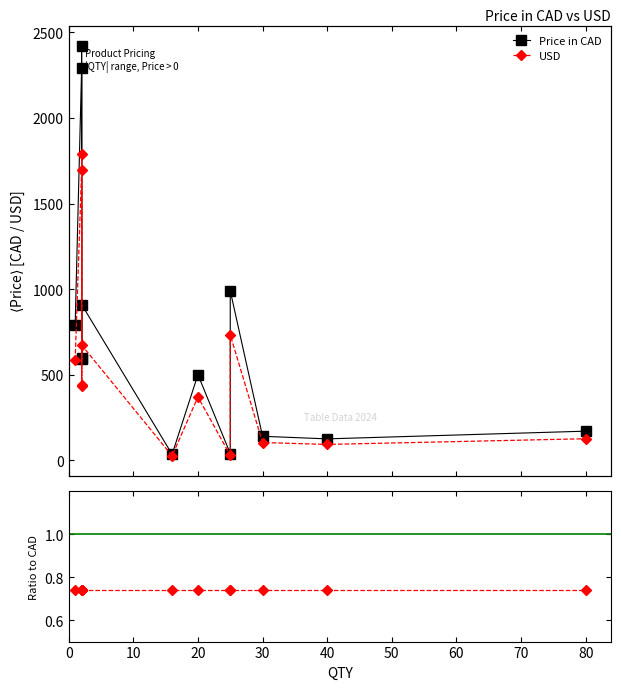

What is the sum of the Price in CAD values at 0 and 10?

930.0